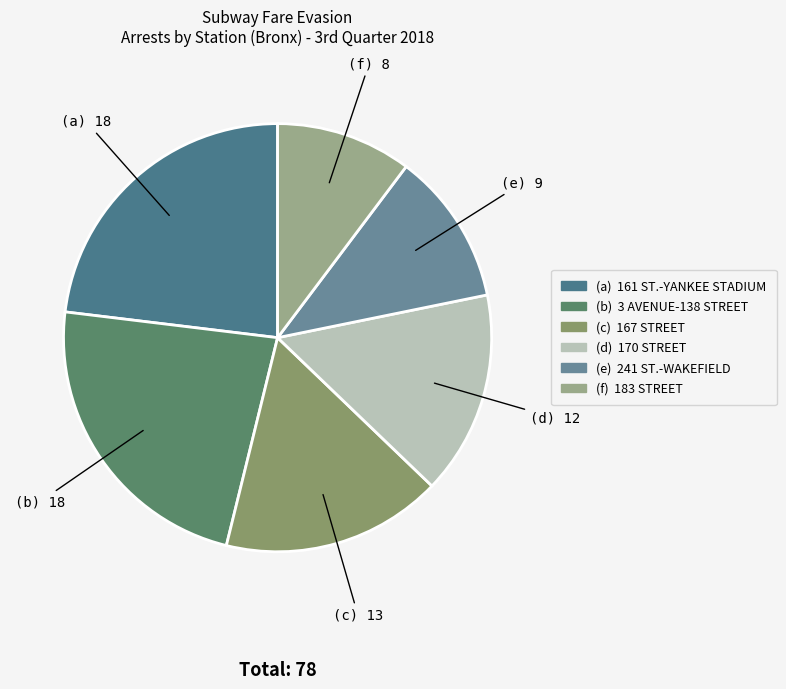

Rank the categories by value from highest to lowest.

161 ST.-YANKEE STADIUM, 3 AVENUE-138 STREET, 167 STREET, 170 STREET, 241 ST.-WAKEFIELD, 183 STREET